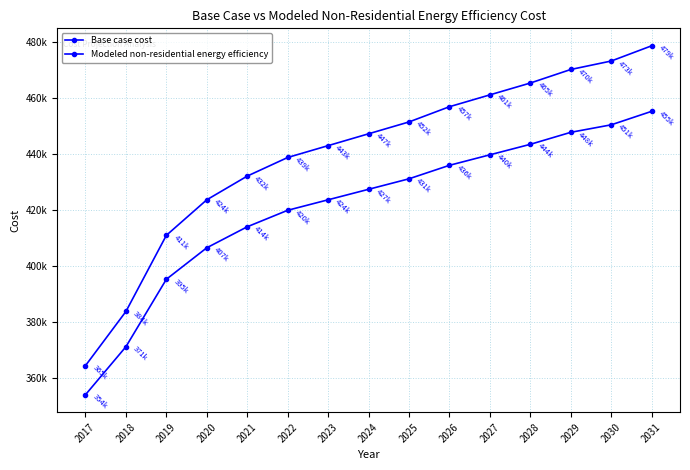

List the labels in order of Base case cost value, smallest first.

2017, 2018, 2019, 2020, 2021, 2022, 2023, 2024, 2025, 2026, 2027, 2028, 2029, 2030, 2031